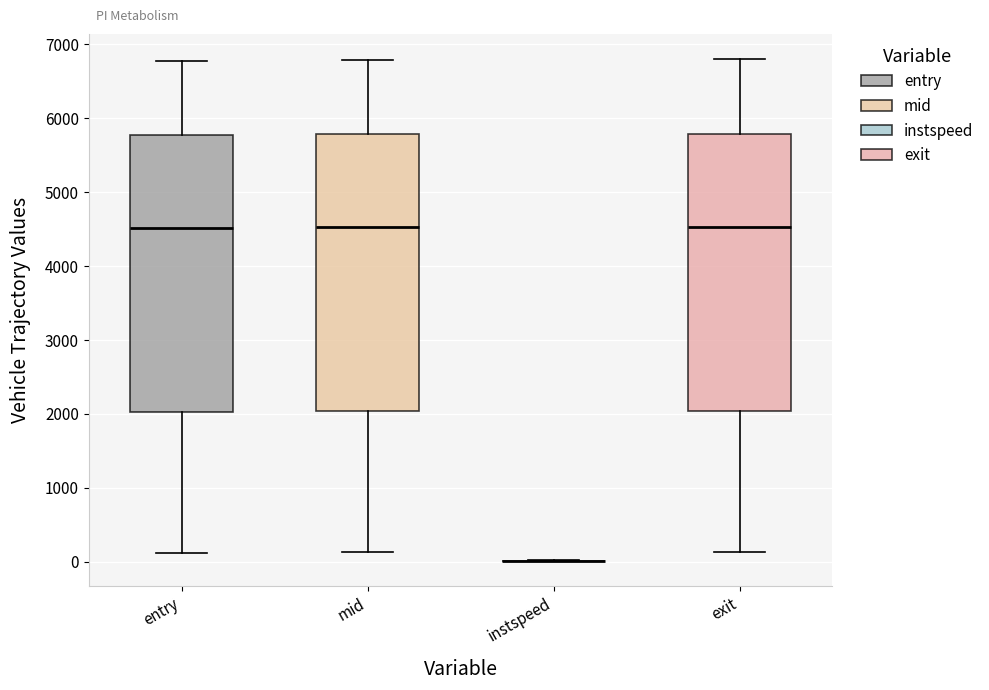

Reading left to right, read every box against the y-axis: the position of its median line, the range the box covers, and the ends of its whiskers. The values are not printed on the chart, so give them approximately, as read against the axis.

entry: median 4500, box 2000 to 5800, whiskers 100 to 6800
mid: median 4500, box 2000 to 5800, whiskers 100 to 6800
instspeed: box collapsed to a line at 0, whiskers 0 to 0
exit: median 4500, box 2000 to 5800, whiskers 100 to 6800